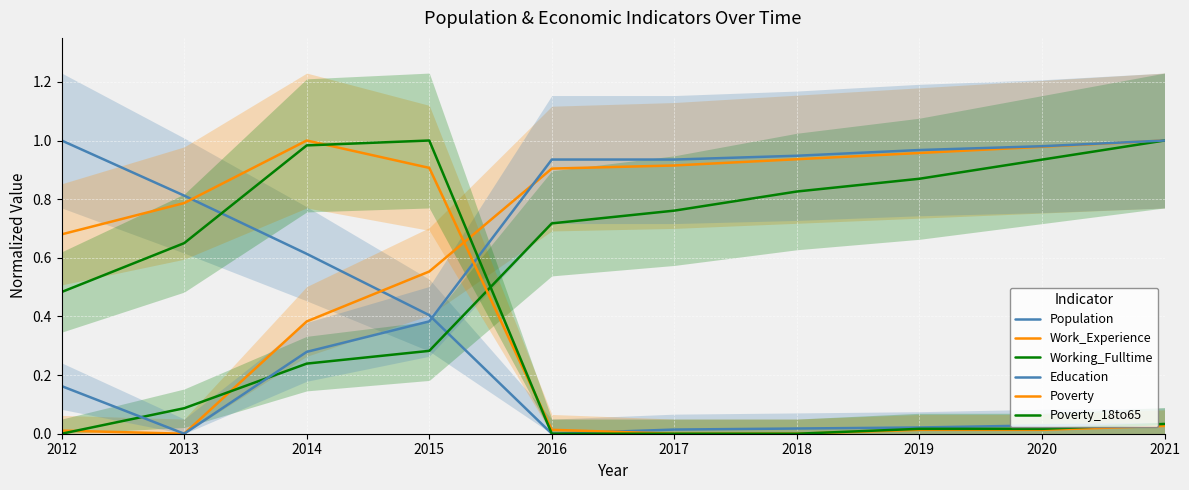

Is the value of Education at 2017 greater than the value of Poverty at 2017?

Yes